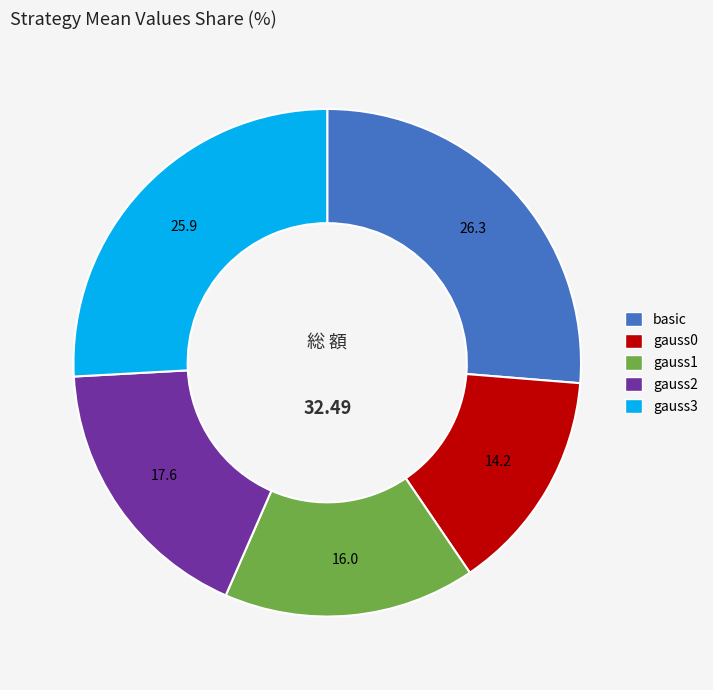

Is there any slice that represents more than half of the pie?

No